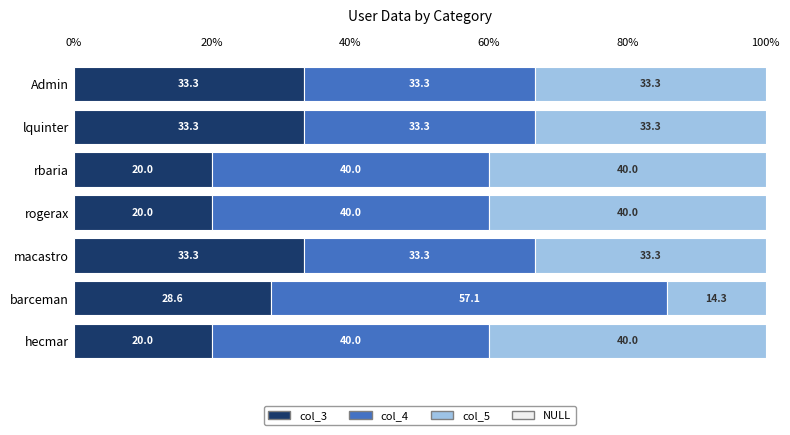

What value does the col_3 series have at Admin?

33.3